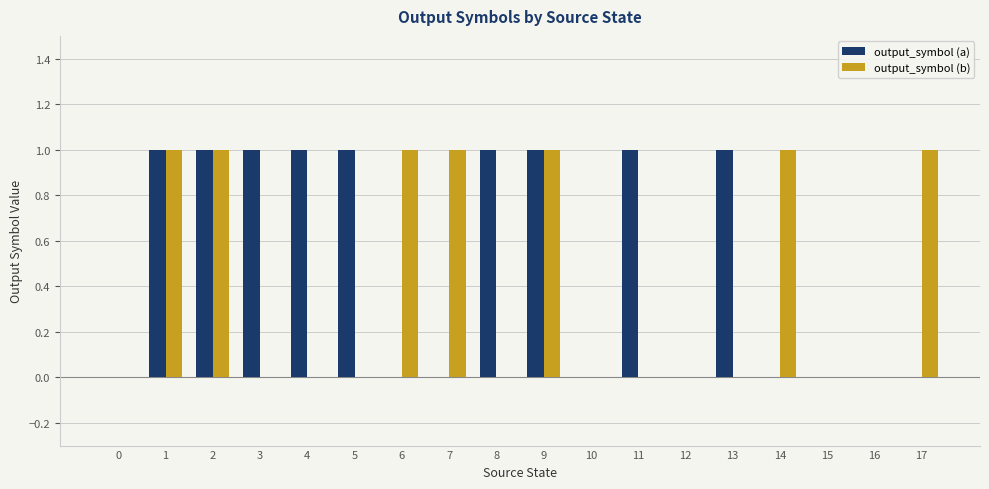

What is the sum of the output_symbol (b) values at 14 and 13?

1